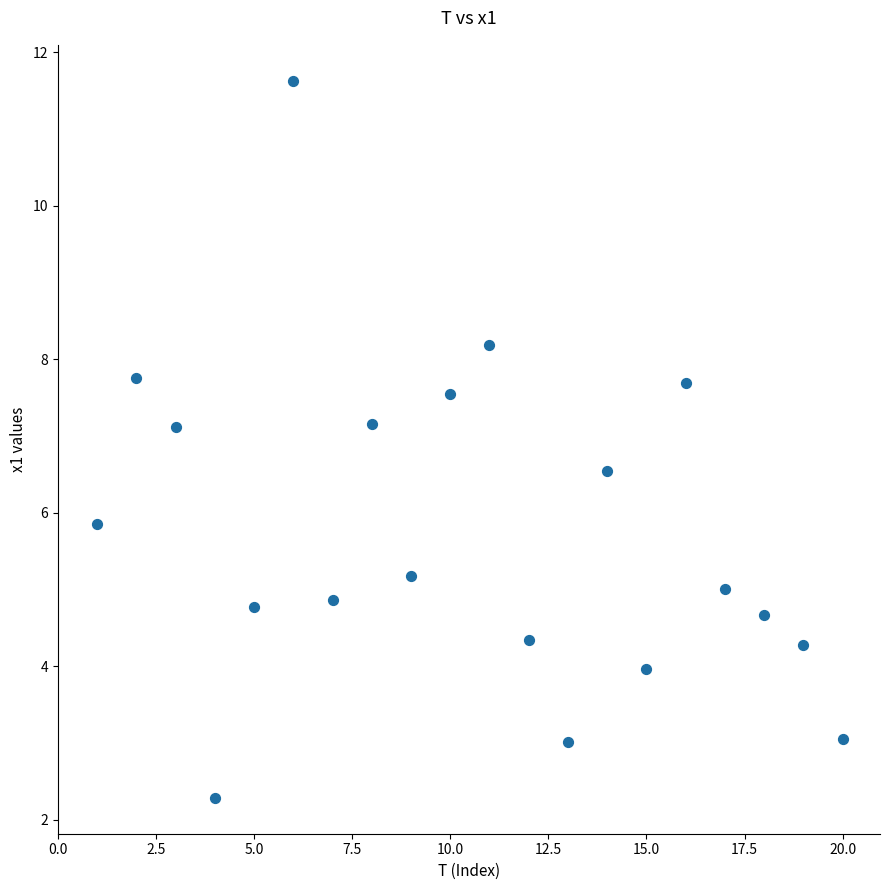

What Y value in the scatter plot is closest to 6?

5.9